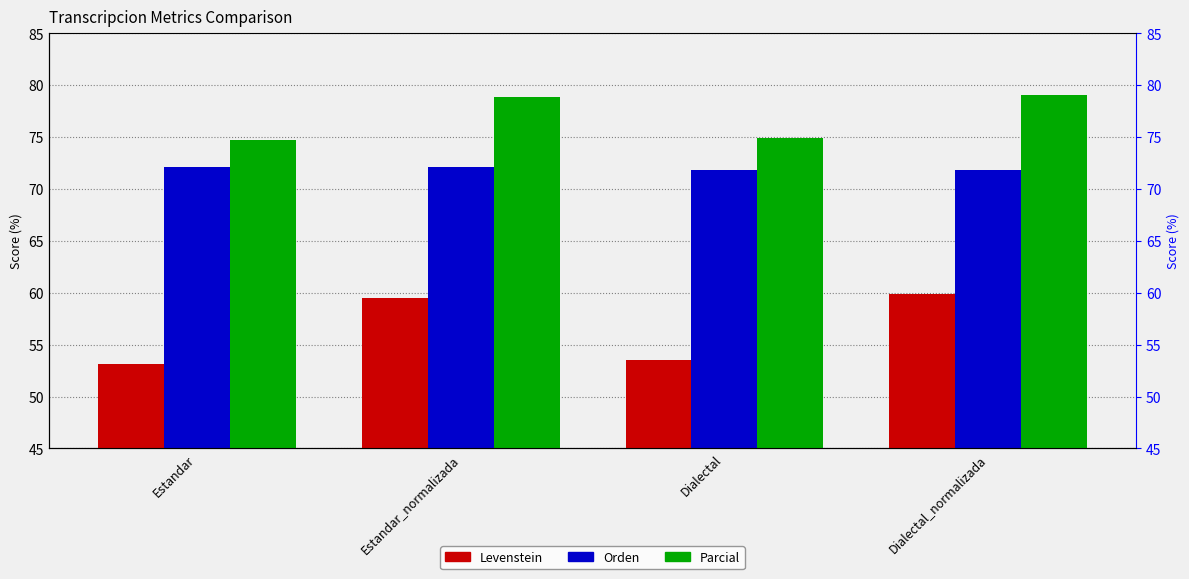

List the series in order of their peak value, lowest first.

Levenstein, Orden, Parcial